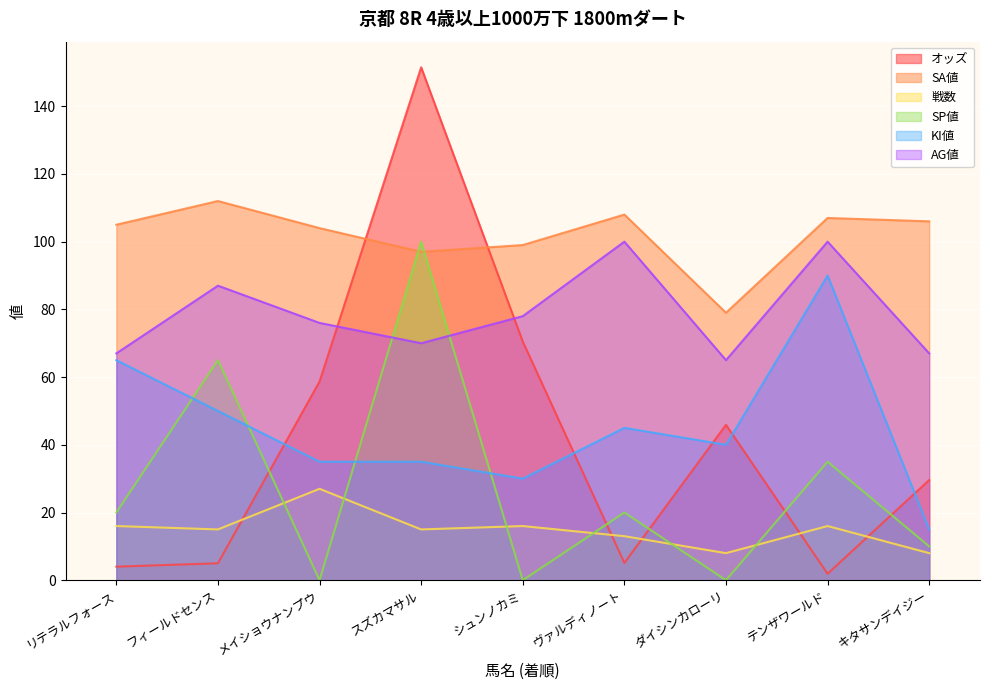

Reading left to right, what are all the values shown in this chart?

オッズ: 4.0	5.0	58.7	151.5	70.5	5.1	45.9	1.9	29.6
SA値: 105.0	112.0	104.0	97.0	99.0	108.0	79.0	107.0	106.0
戦数: 16.0	15.0	27.0	15.0	16.0	13.0	8.0	16.0	8.0
SP値: 20.0	65.0	0.0	100.0	0.0	20.0	0.0	35.0	10.0
KI値: 65.0	50.0	35.0	35.0	30.0	45.0	40.0	90.0	15.0
AG値: 67.0	87.0	76.0	70.0	78.0	100.0	65.0	100.0	67.0